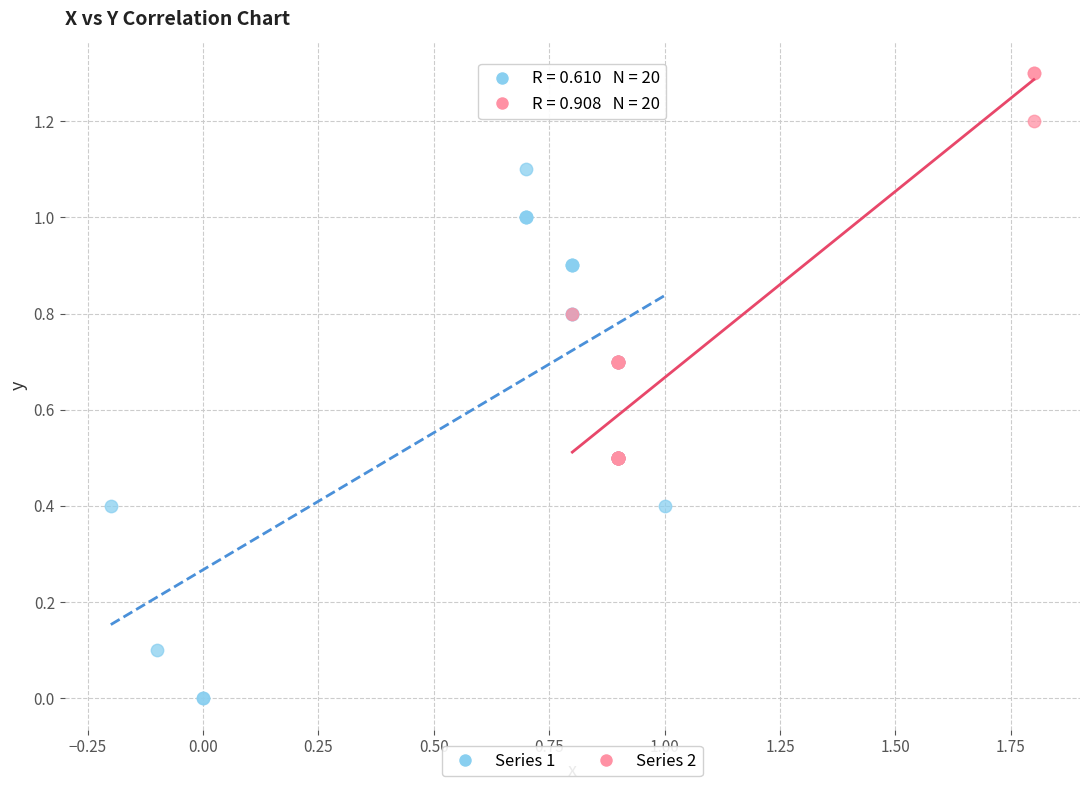

Which series contains the highest Y value?

Series 2